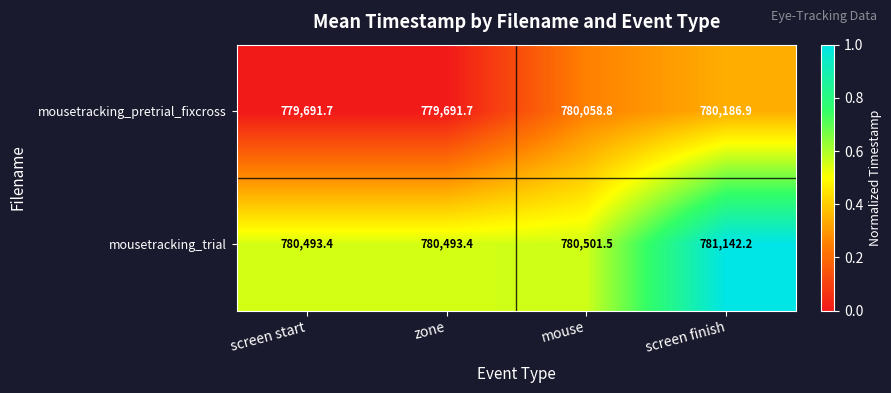

What is the total value across all series at zone?

1560185.1